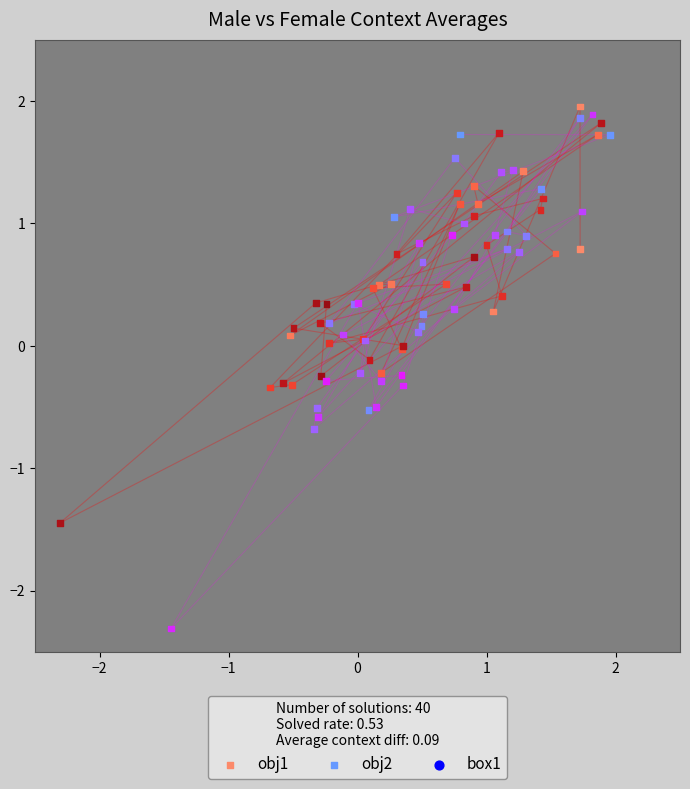

Which series has the largest Y range (max minus min)?

obj2